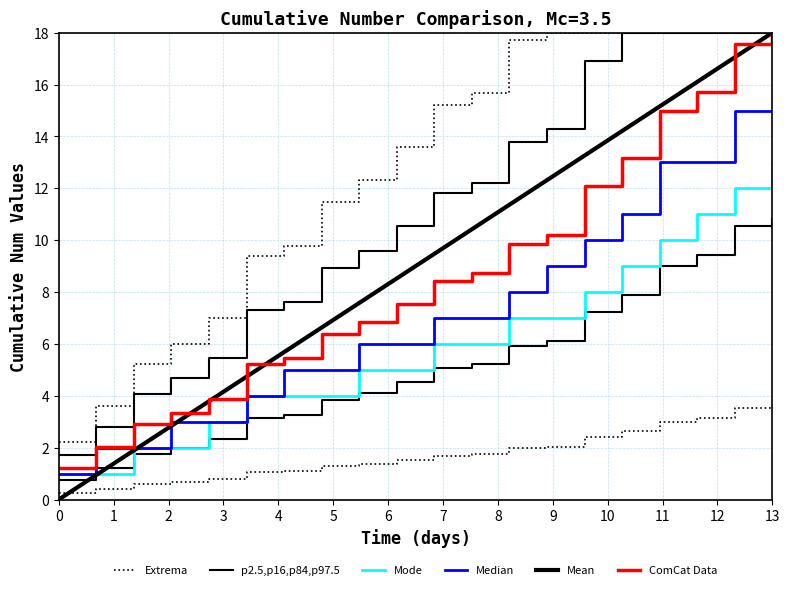

What is the total value across all series at 2?

18.1